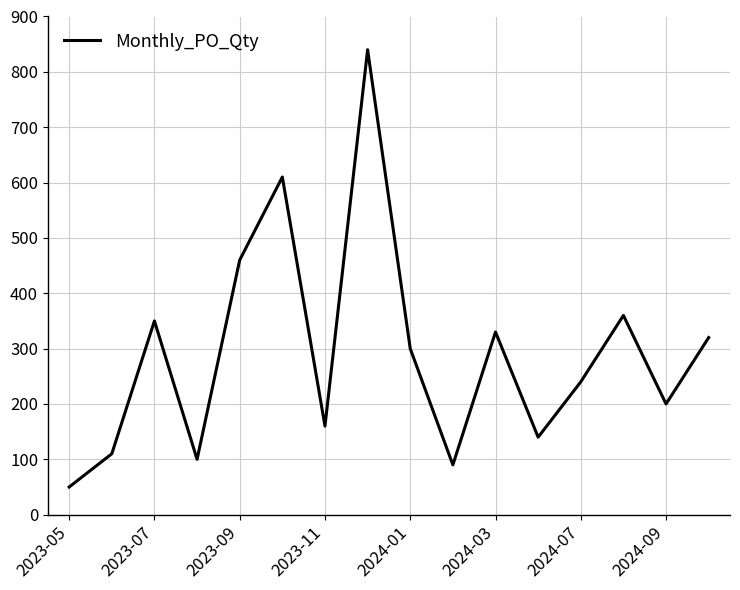

What is the sum of all values?

4660